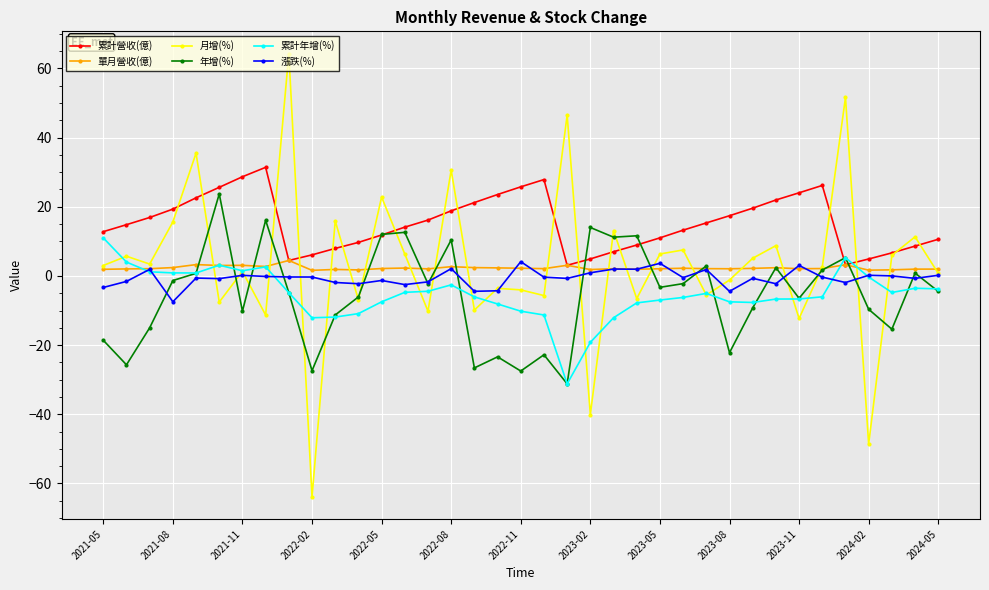

What is the value of the 年增(%) point at the 16th from the left?

10.4